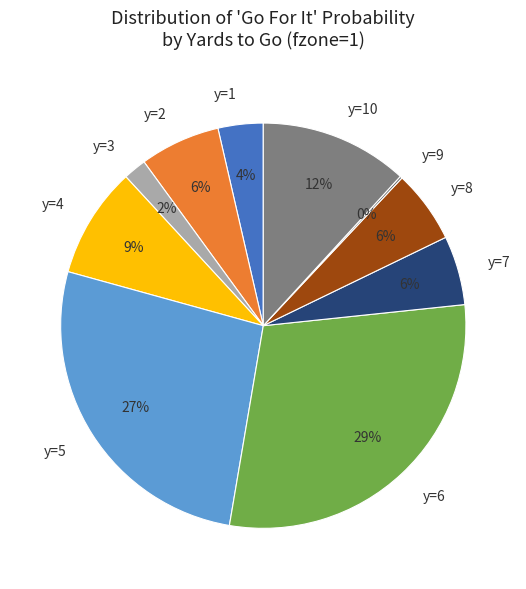

Is it true that y=1 is 14% of the pie?

False